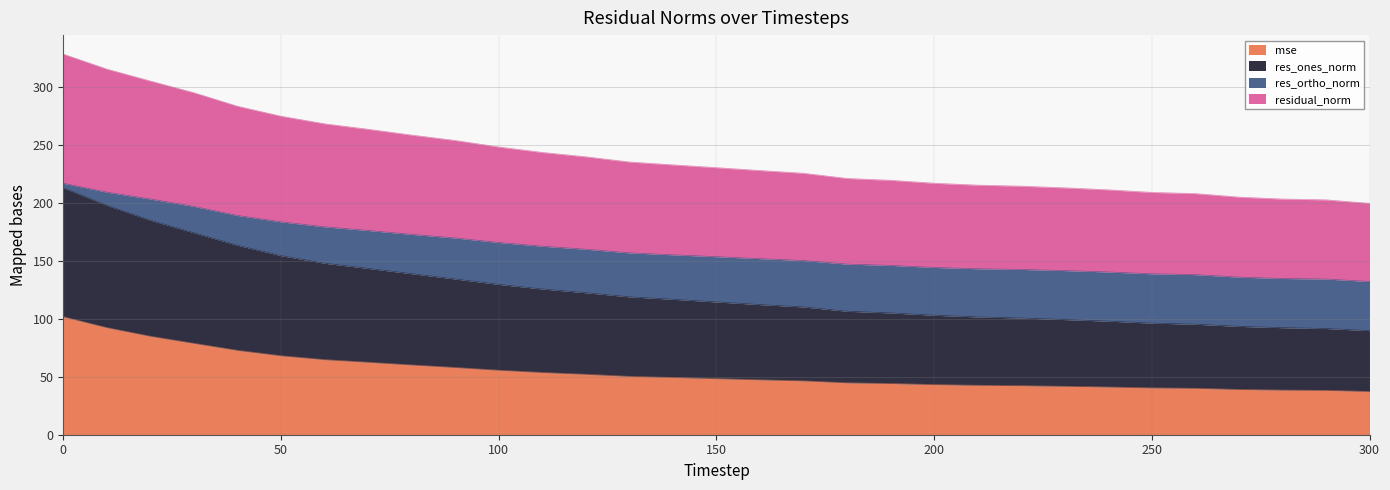

Does the chart display data point markers on the line(s)?

No